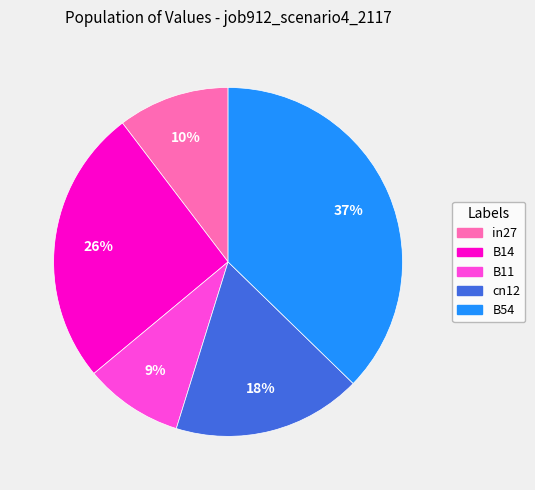

Does any single category account for the majority?

No